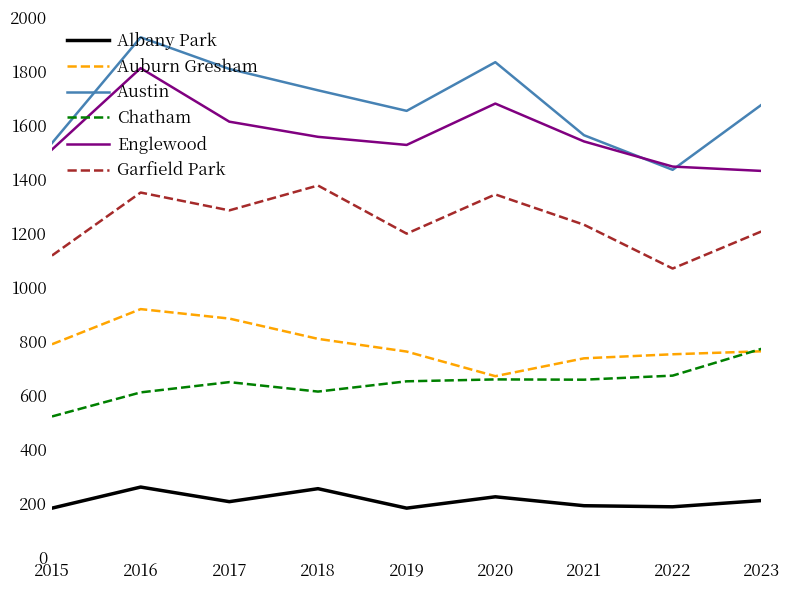

Rank the series at 2019 from lowest to highest value.

Albany Park, Chatham, Auburn Gresham, Garfield Park, Englewood, Austin